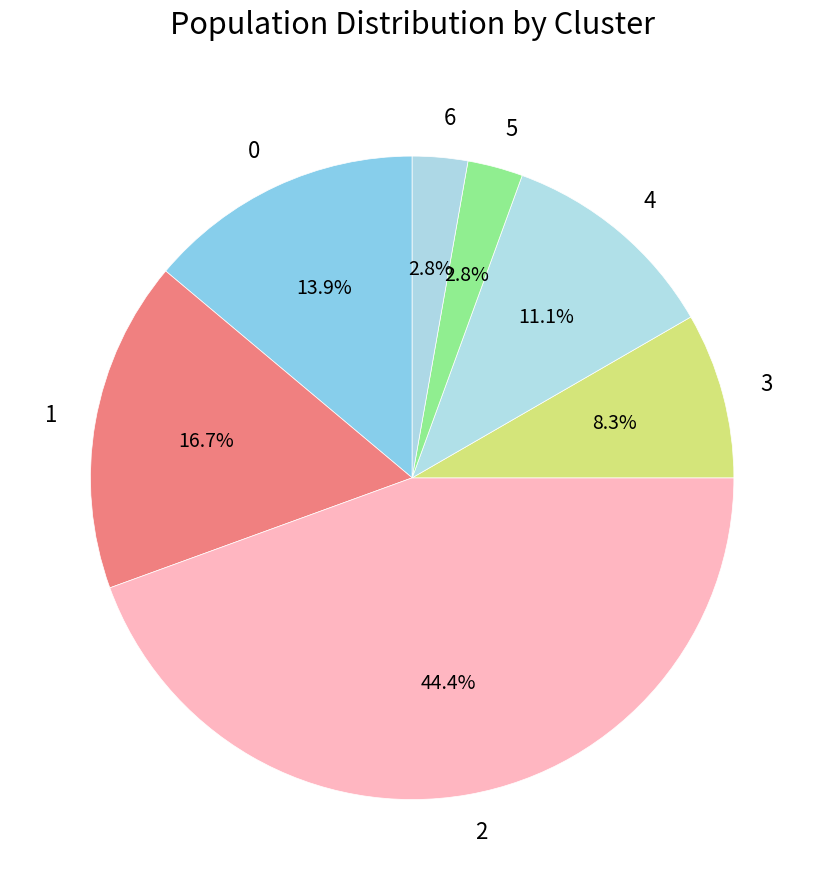

Does 2 account for over 50% of the chart?

No